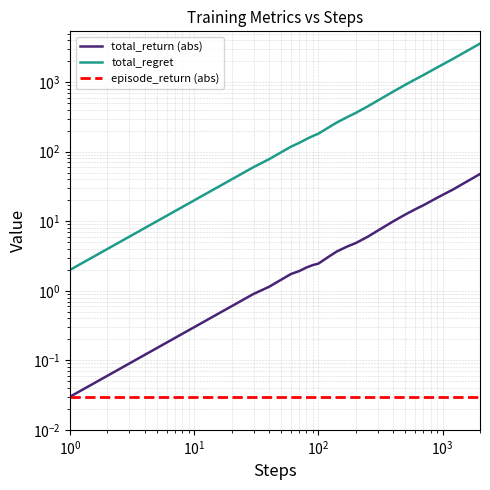

What is the average value of the total_regret series?

589.8